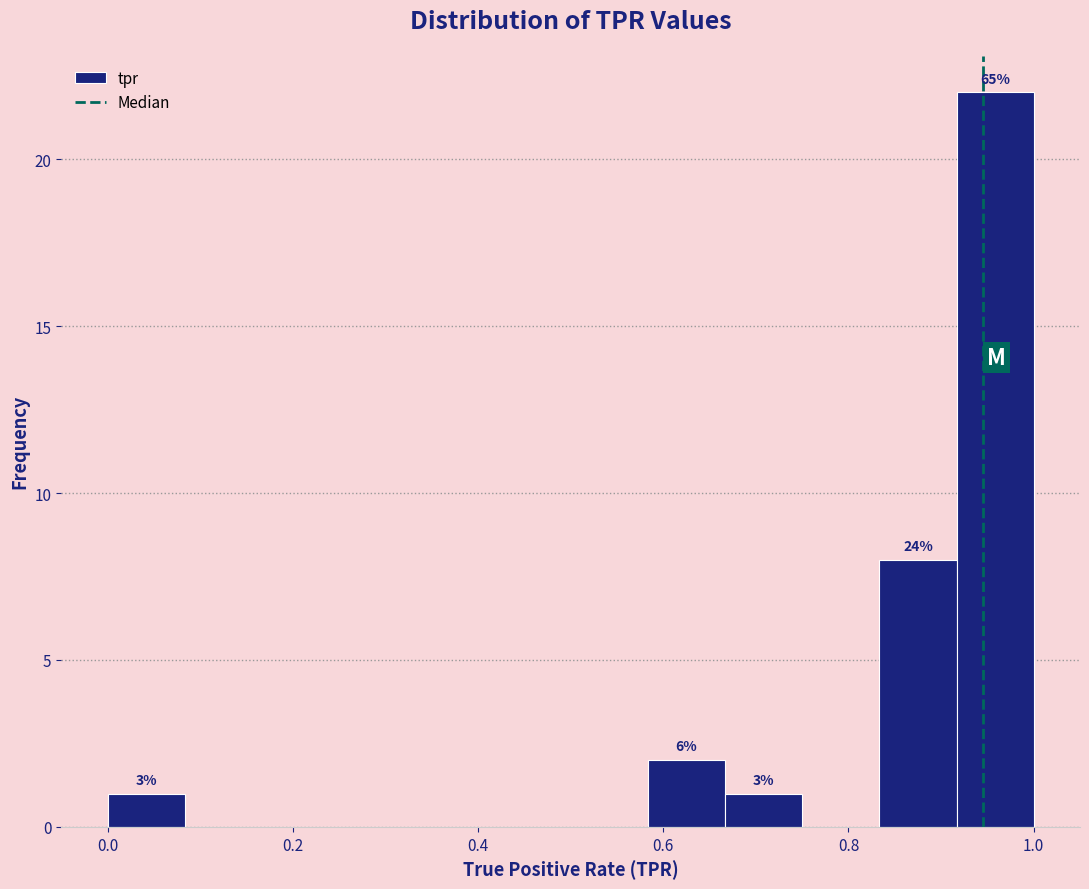

Which range on the x-axis has the tallest bar?

0.92 to 1.00